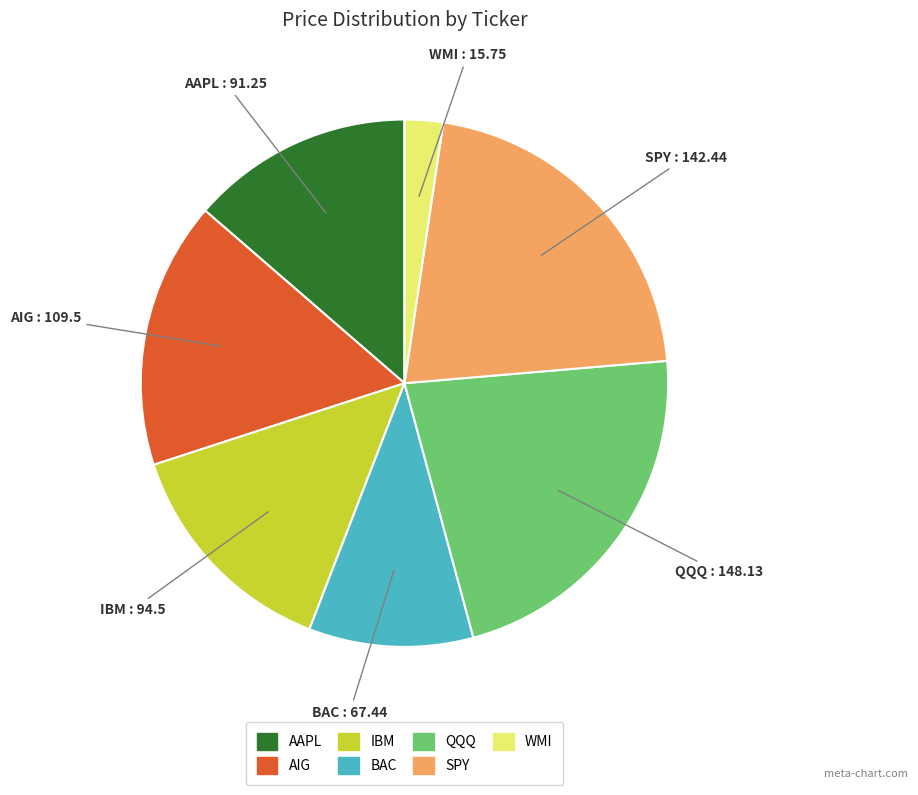

Which category has the biggest portion of the pie?

QQQ